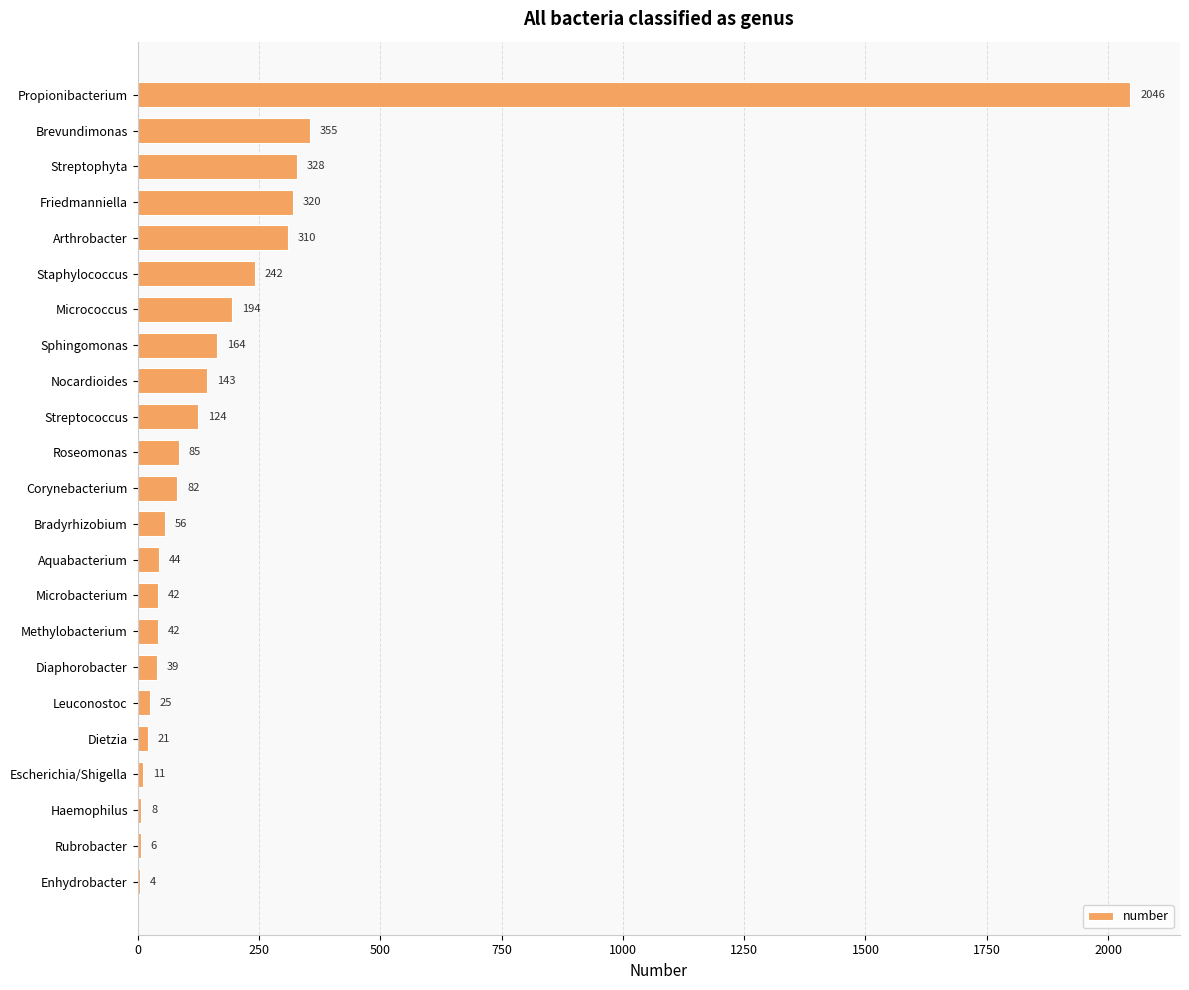

What is the sum of the values at Propionibacterium and Enhydrobacter?

2050